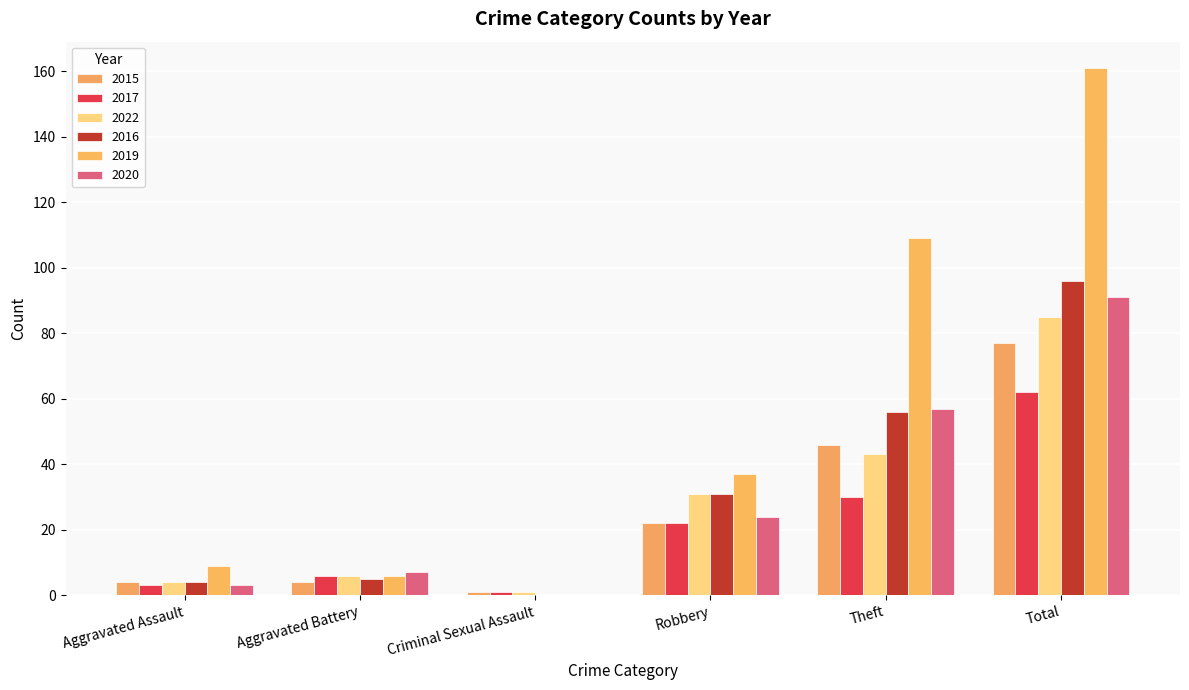

What is the value of the 2019 bar at the 4th from the left?

37